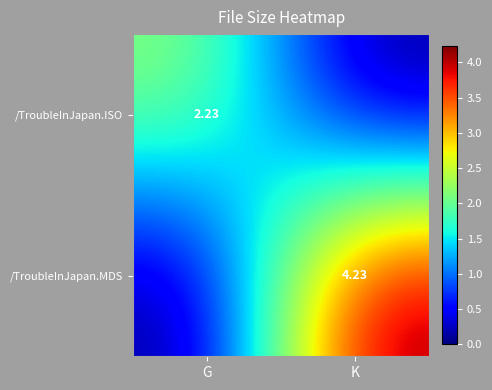

How many data points in /TroubleInJapan.ISO are less than 2?

1